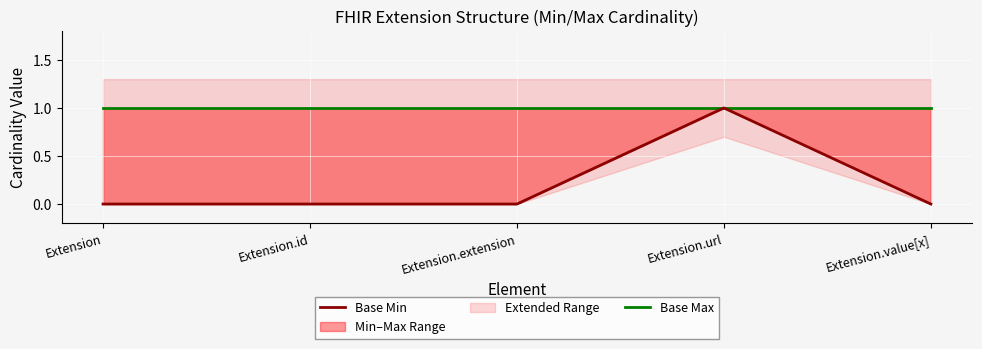

What is the difference between the maximum and minimum values in the Base Min series?

1